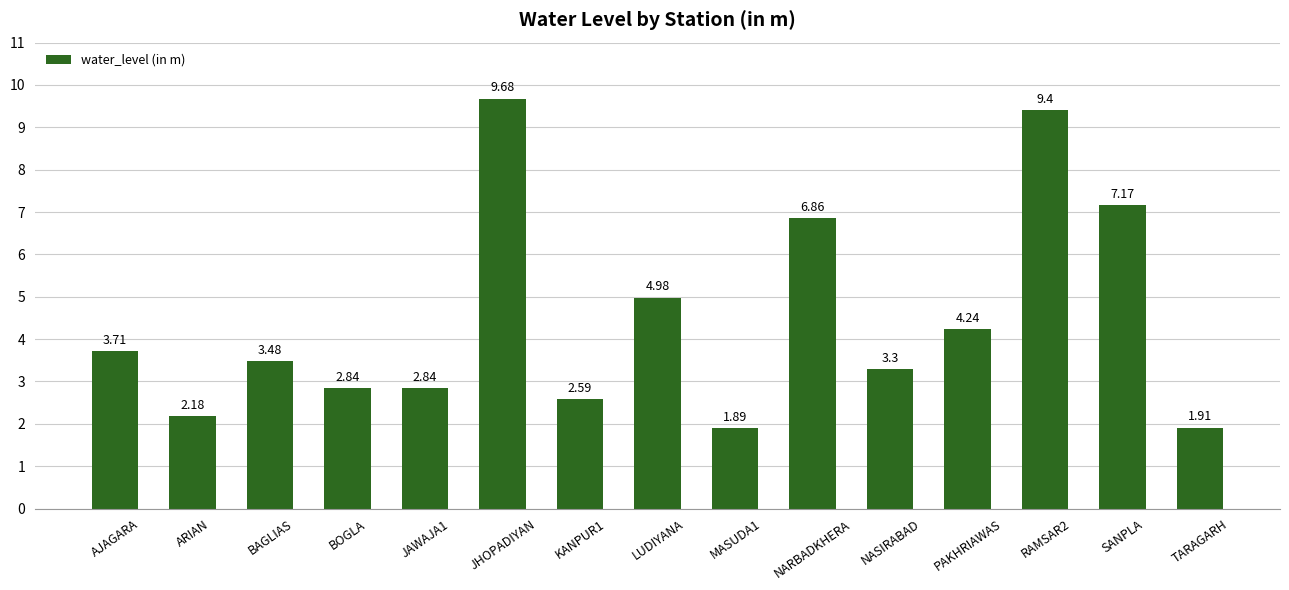

What is the sum of all values?

67.1